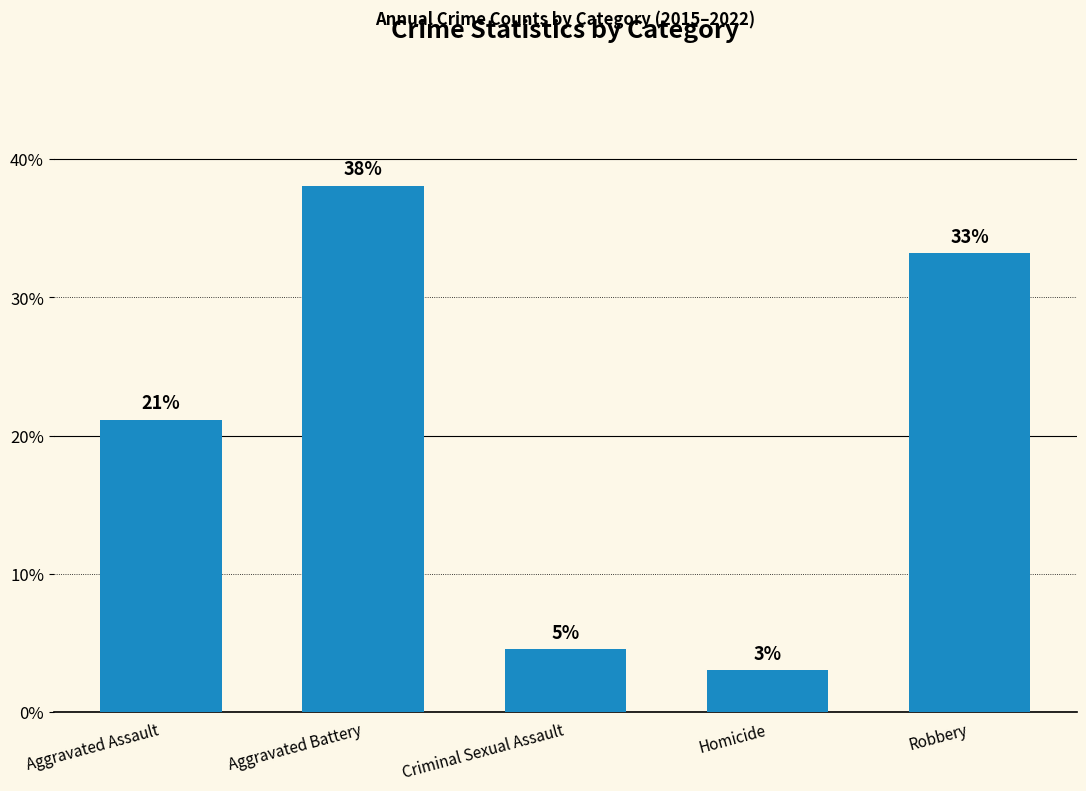

What is the average value?

20.0